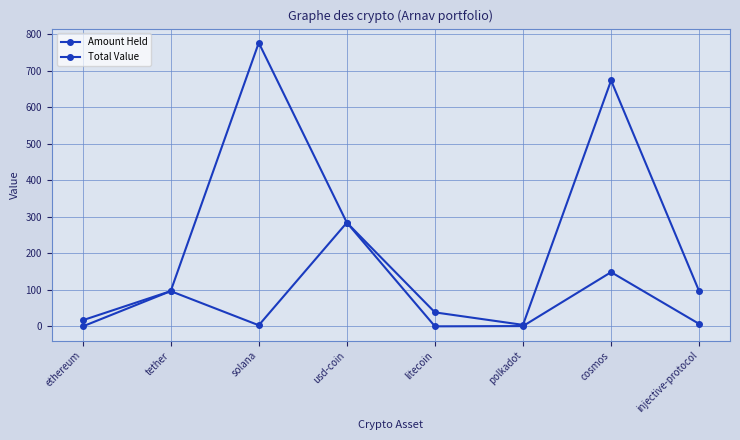

How many categories are shown in the chart?

8